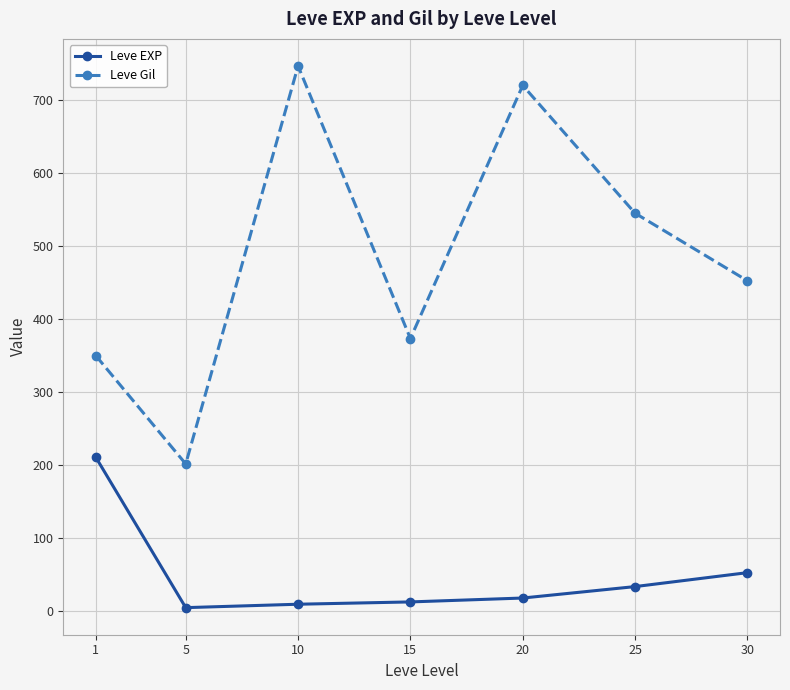

Rank the series by their average value, from highest to lowest.

Leve Gil, Leve EXP